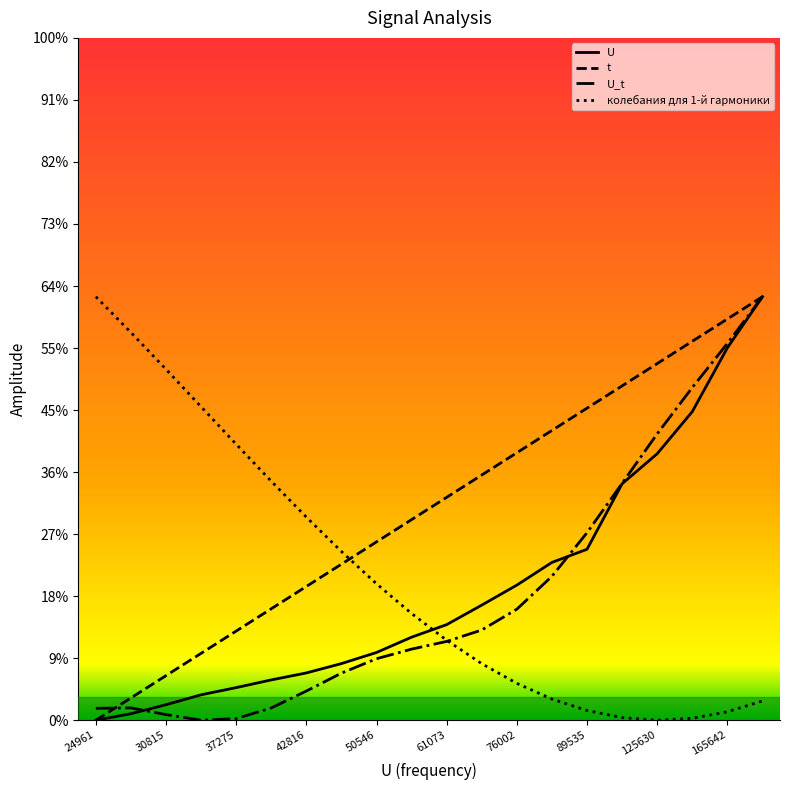

Reading left to right, transcribe all the data shown in this chart.

U: -4.5	-4.4	-4.2	-4.0	-3.8	-3.6	-3.5	-3.3	-3.1	-2.7	-2.5	-2.1	-1.6	-1.1	-0.9	0.5	1.2	2.1	3.4	4.5
t: -4.5	-4.0	-3.6	-3.1	-2.6	-2.1	-1.7	-1.2	-0.7	-0.2	0.2	0.7	1.2	1.7	2.1	2.6	3.1	3.6	4.0	4.5
U_t: -4.2	-4.2	-4.4	-4.5	-4.5	-4.2	-3.9	-3.5	-3.2	-3.0	-2.8	-2.6	-2.1	-1.4	-0.5	0.5	1.6	2.6	3.5	4.5
колебания для 1-й гармоники: 4.5	3.7	3.0	2.2	1.4	0.6	-0.2	-0.9	-1.6	-2.2	-2.8	-3.3	-3.7	-4.1	-4.3	-4.4	-4.5	-4.5	-4.3	-4.1